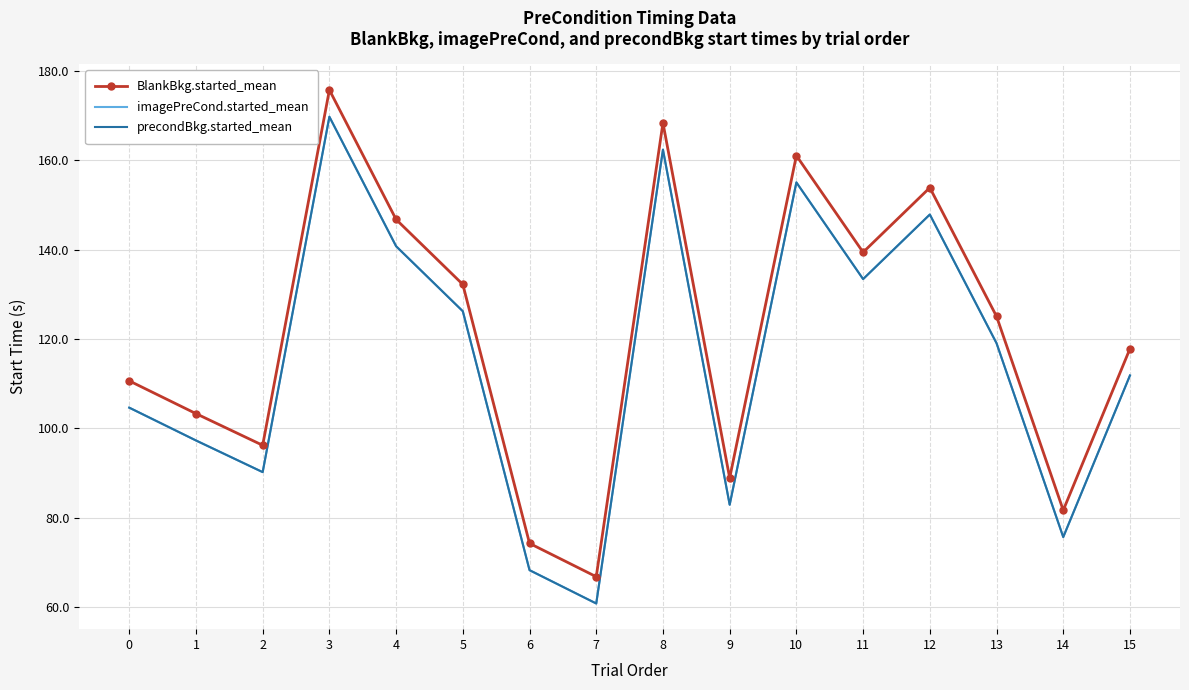

Where is the first local maximum for imagePreCond.started_mean?

3